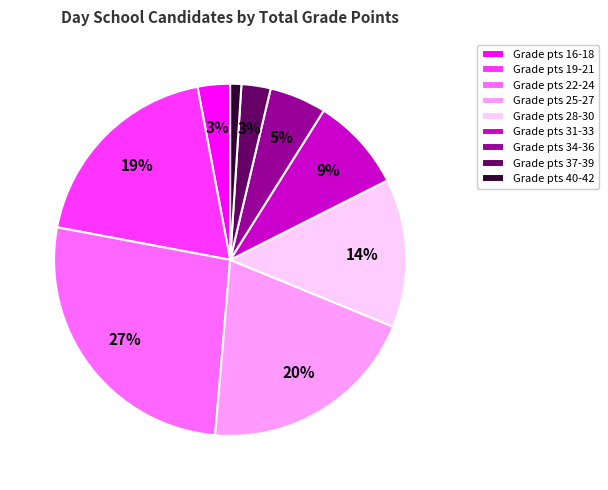

What is the largest slice in the pie chart?

Grade pts 22-24